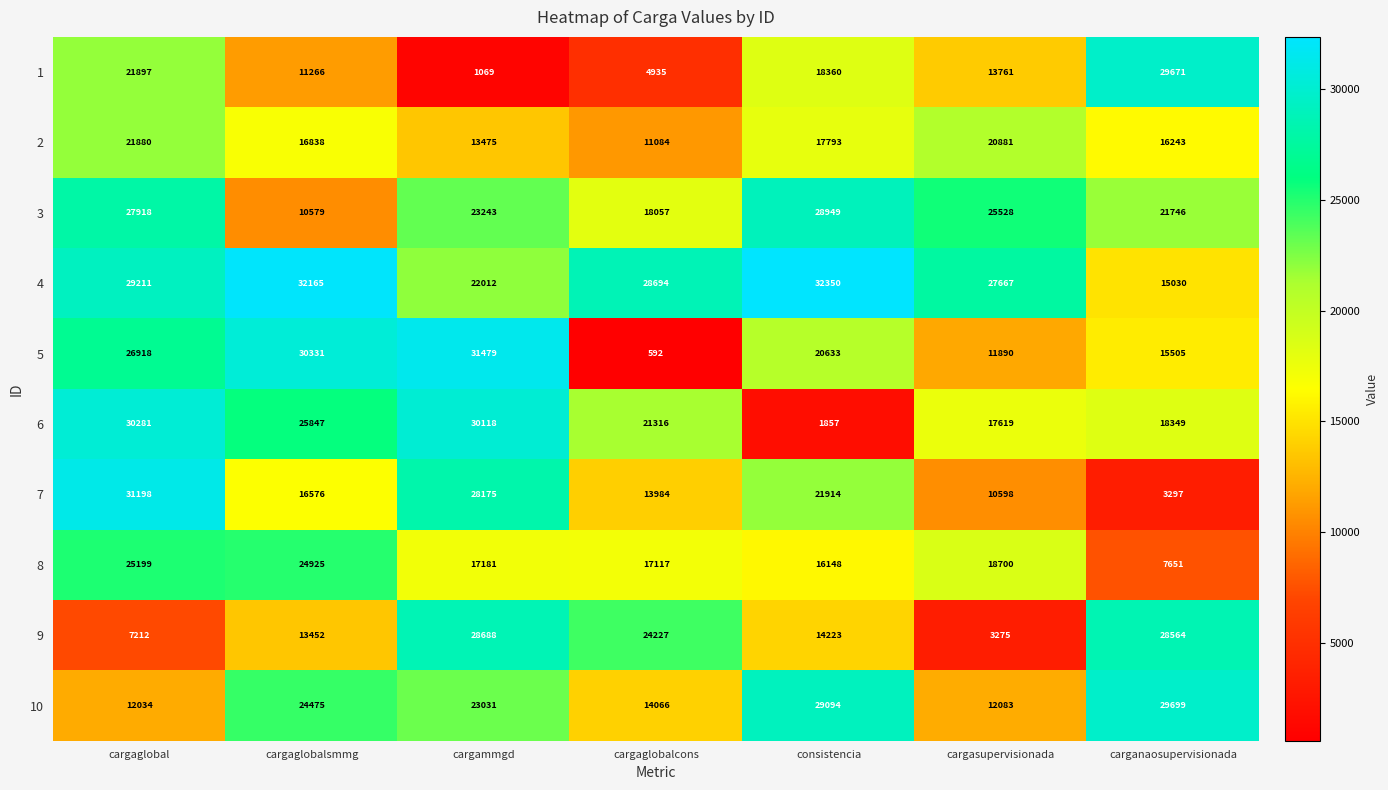

What is the difference between the maximum and minimum values in the 3 series?

18370